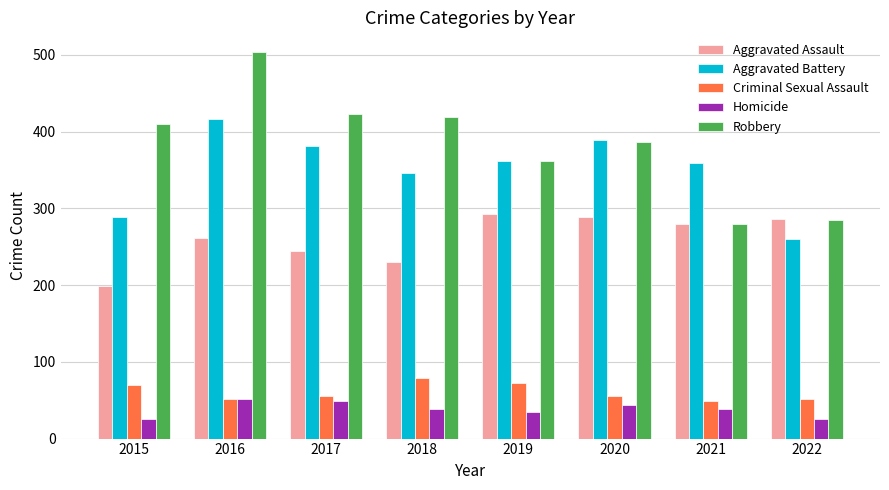

What is the sum of the Robbery values at 2017 and 2015?

833